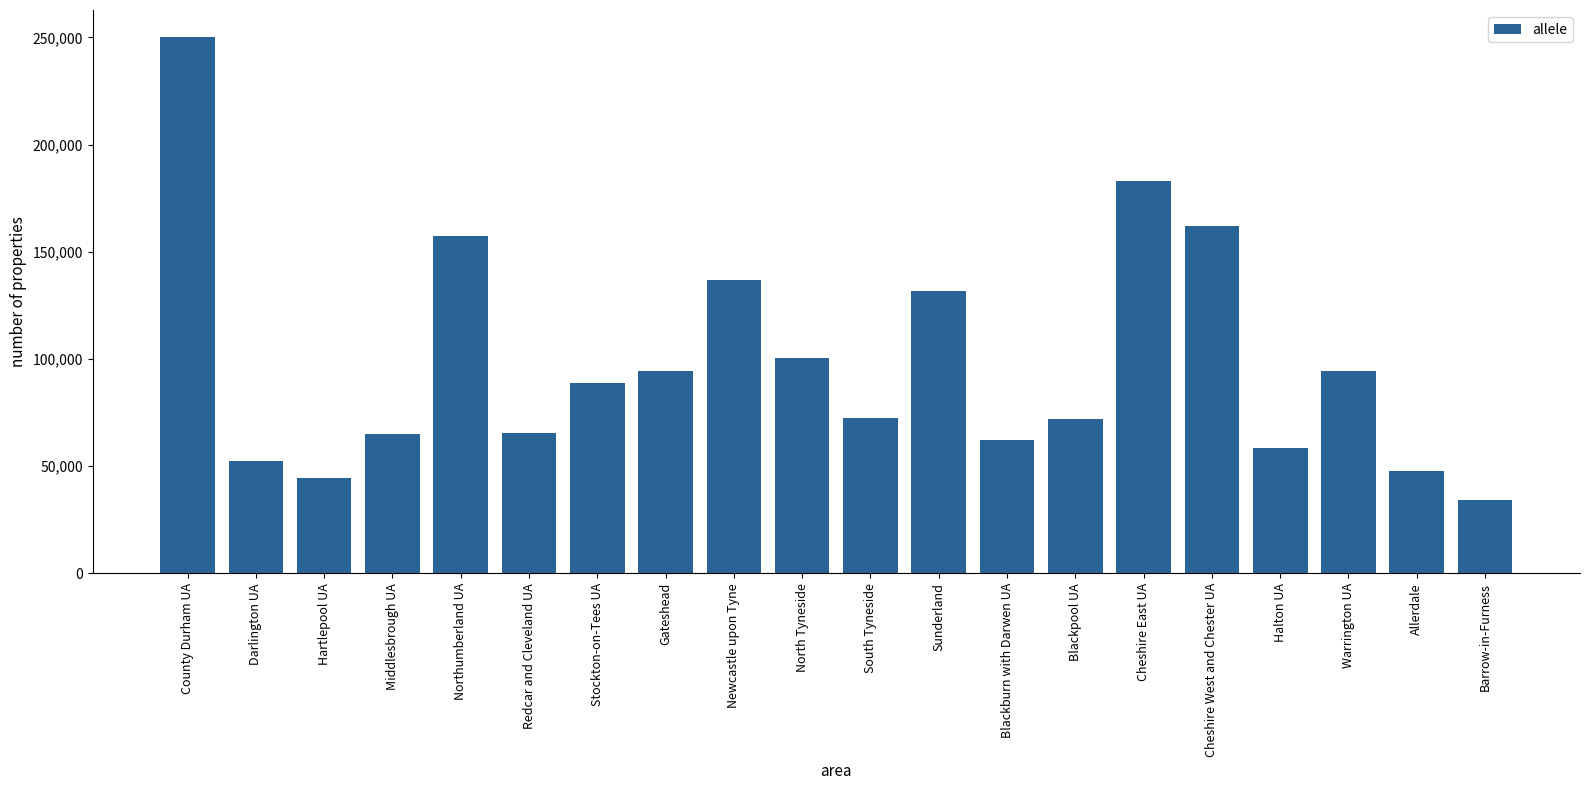

The value at Stockton-on-Tees UA is 131411. True or false?

False